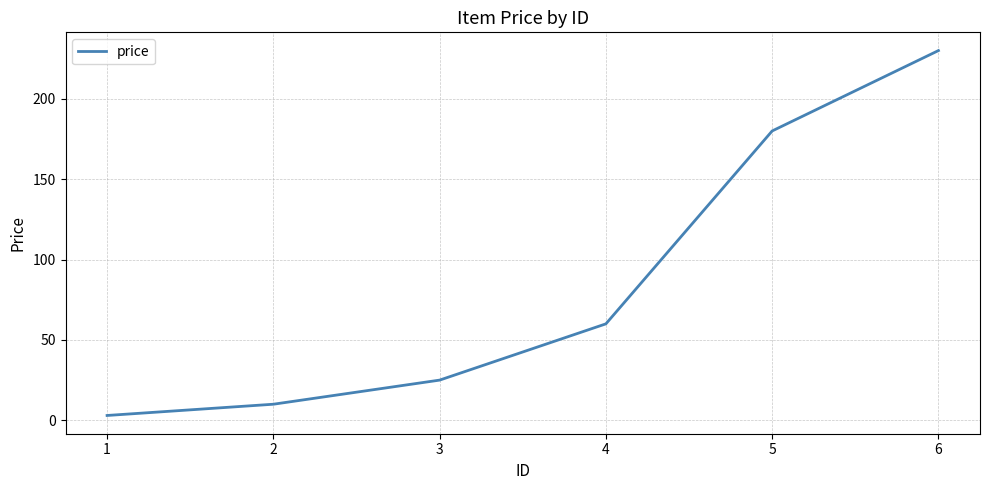

Does the chart have visible grid lines?

Yes